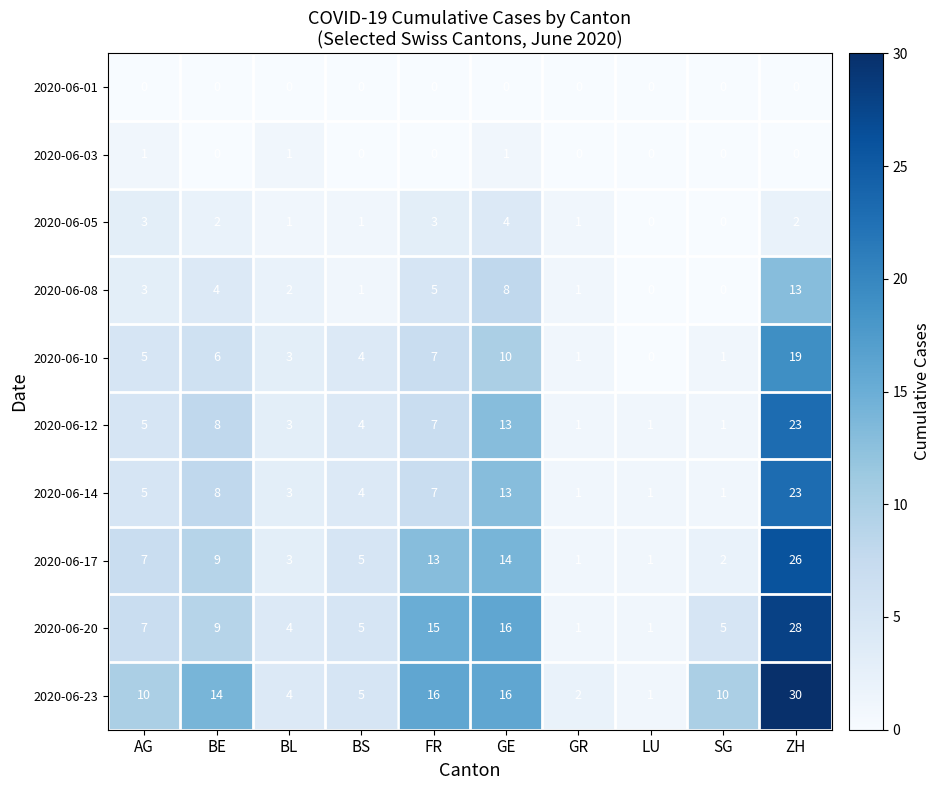

Which label corresponds to the largest value in the chart?

ZH